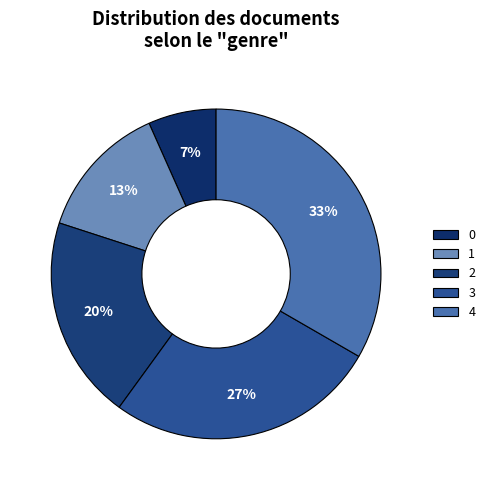

How many segments does this pie chart have?

5